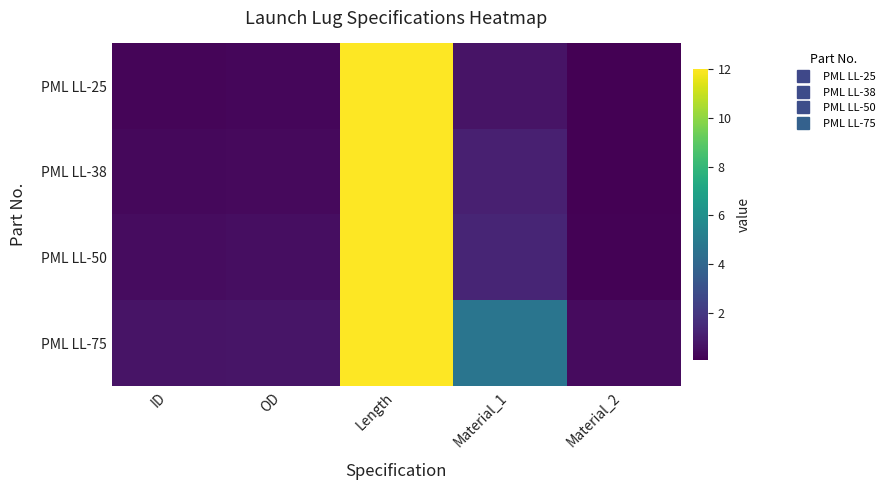

Reading left to right, transcribe all the data shown in this chart.

PML LL-25: ID=0.2	OD=0.2	Length=12.0	Material_1=0.7	Material_2=0.1
PML LL-38: ID=0.3	OD=0.4	Length=12.0	Material_1=1.1	Material_2=0.1
PML LL-50: ID=0.5	OD=0.5	Length=12.0	Material_1=1.3	Material_2=0.1
PML LL-75: ID=0.7	OD=0.8	Length=12.0	Material_1=4.7	Material_2=0.4